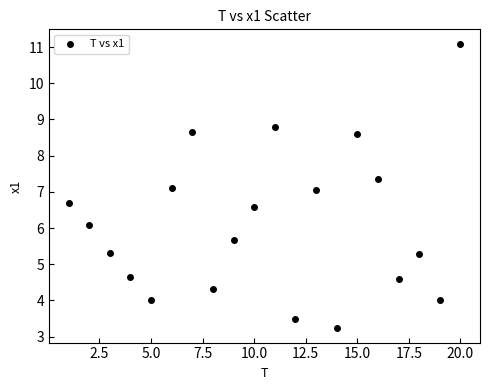

What is the range of X values (max minus min)?

19.0